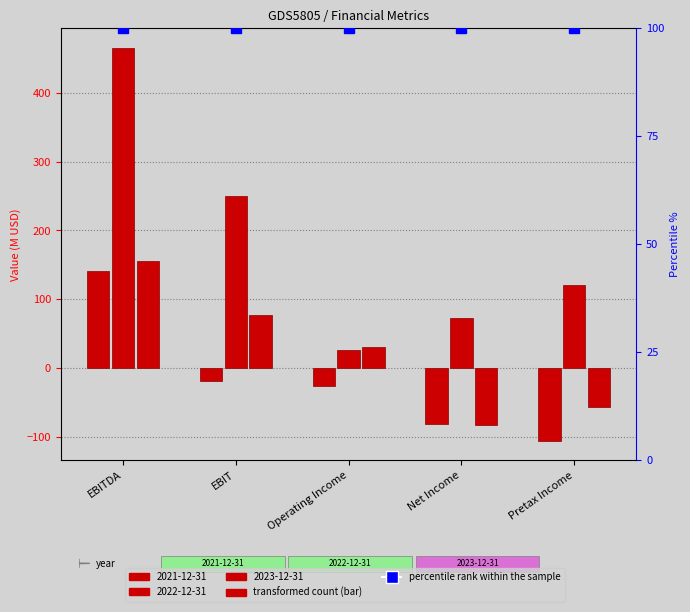

At how many categories does at least one series exceed 23?

5